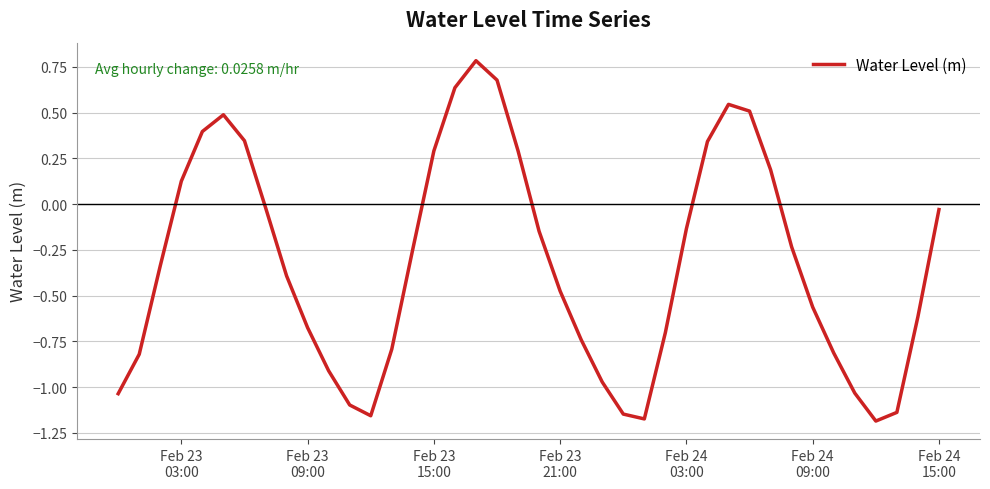

What is the sum of all values?

-13.0